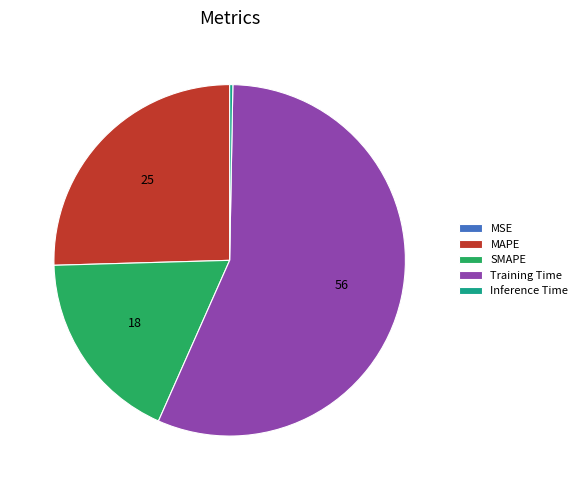

Combined, do Training Time and SMAPE account for over 50%?

Yes